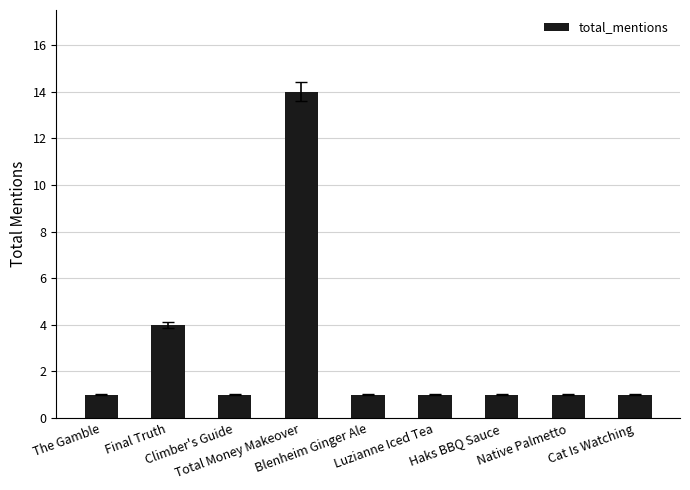

What is the maximum value shown in the chart?

14